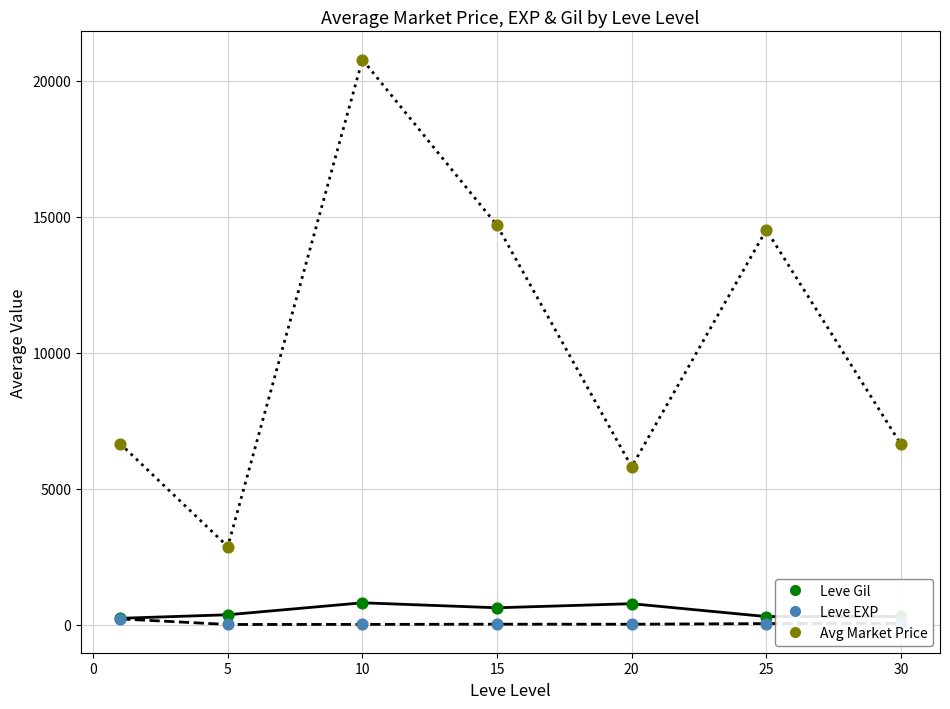

Which series has the widest spread of values?

Avg Market Price